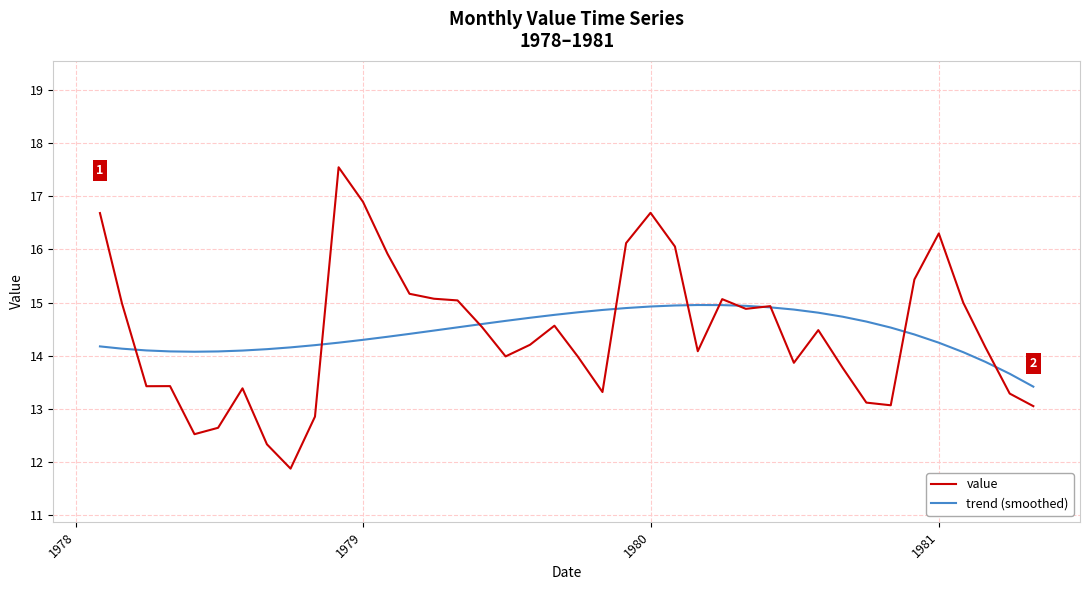

At how many categories does at least one series exceed 14?

38